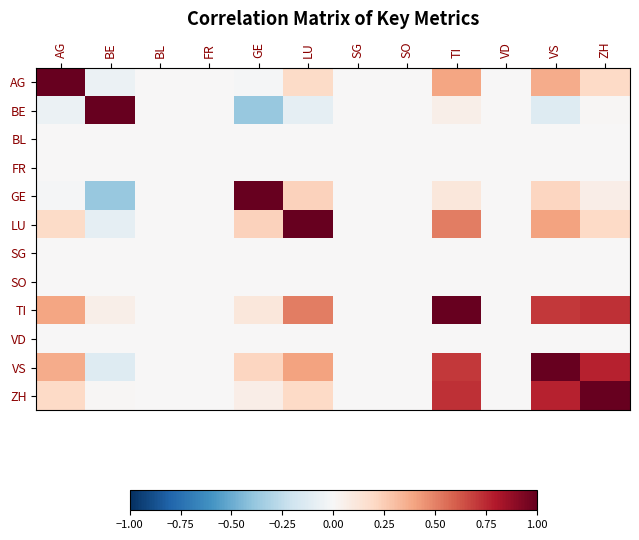

Reading left to right, extract all data points from this chart.

AG: AG=1.0	BE=-0.1	BL=0.0	FR=0.0	GE=-0.0	LU=0.2	SG=0.0	SO=0.0	TI=0.4	VD=0.0	VS=0.4	ZH=0.2
BE: AG=-0.1	BE=1.0	BL=0.0	FR=0.0	GE=-0.4	LU=-0.1	SG=0.0	SO=0.0	TI=0.1	VD=0.0	VS=-0.1	ZH=0.0
BL: AG=0.0	BE=0.0	BL=0.0	FR=0.0	GE=0.0	LU=0.0	SG=0.0	SO=0.0	TI=0.0	VD=0.0	VS=0.0	ZH=0.0
FR: AG=0.0	BE=0.0	BL=0.0	FR=0.0	GE=0.0	LU=0.0	SG=0.0	SO=0.0	TI=0.0	VD=0.0	VS=0.0	ZH=0.0
GE: AG=-0.0	BE=-0.4	BL=0.0	FR=0.0	GE=1.0	LU=0.2	SG=0.0	SO=0.0	TI=0.1	VD=0.0	VS=0.2	ZH=0.1
LU: AG=0.2	BE=-0.1	BL=0.0	FR=0.0	GE=0.2	LU=1.0	SG=0.0	SO=0.0	TI=0.5	VD=0.0	VS=0.4	ZH=0.2
SG: AG=0.0	BE=0.0	BL=0.0	FR=0.0	GE=0.0	LU=0.0	SG=0.0	SO=0.0	TI=0.0	VD=0.0	VS=0.0	ZH=0.0
SO: AG=0.0	BE=0.0	BL=0.0	FR=0.0	GE=0.0	LU=0.0	SG=0.0	SO=0.0	TI=0.0	VD=0.0	VS=0.0	ZH=0.0
TI: AG=0.4	BE=0.1	BL=0.0	FR=0.0	GE=0.1	LU=0.5	SG=0.0	SO=0.0	TI=1.0	VD=0.0	VS=0.7	ZH=0.7
VD: AG=0.0	BE=0.0	BL=0.0	FR=0.0	GE=0.0	LU=0.0	SG=0.0	SO=0.0	TI=0.0	VD=0.0	VS=0.0	ZH=0.0
VS: AG=0.4	BE=-0.1	BL=0.0	FR=0.0	GE=0.2	LU=0.4	SG=0.0	SO=0.0	TI=0.7	VD=0.0	VS=1.0	ZH=0.8
ZH: AG=0.2	BE=0.0	BL=0.0	FR=0.0	GE=0.1	LU=0.2	SG=0.0	SO=0.0	TI=0.7	VD=0.0	VS=0.8	ZH=1.0